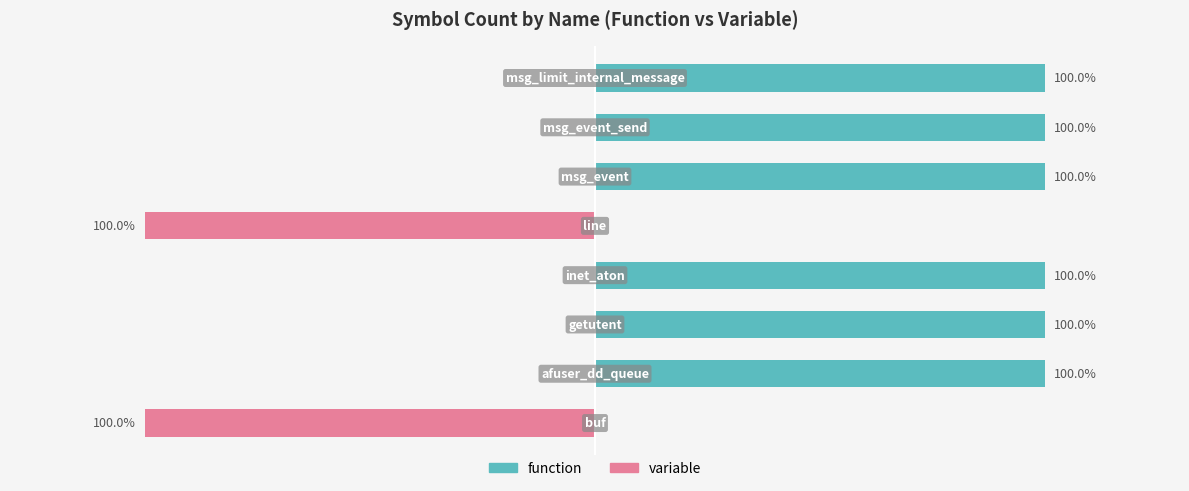

How many distinct data groups are displayed?

2